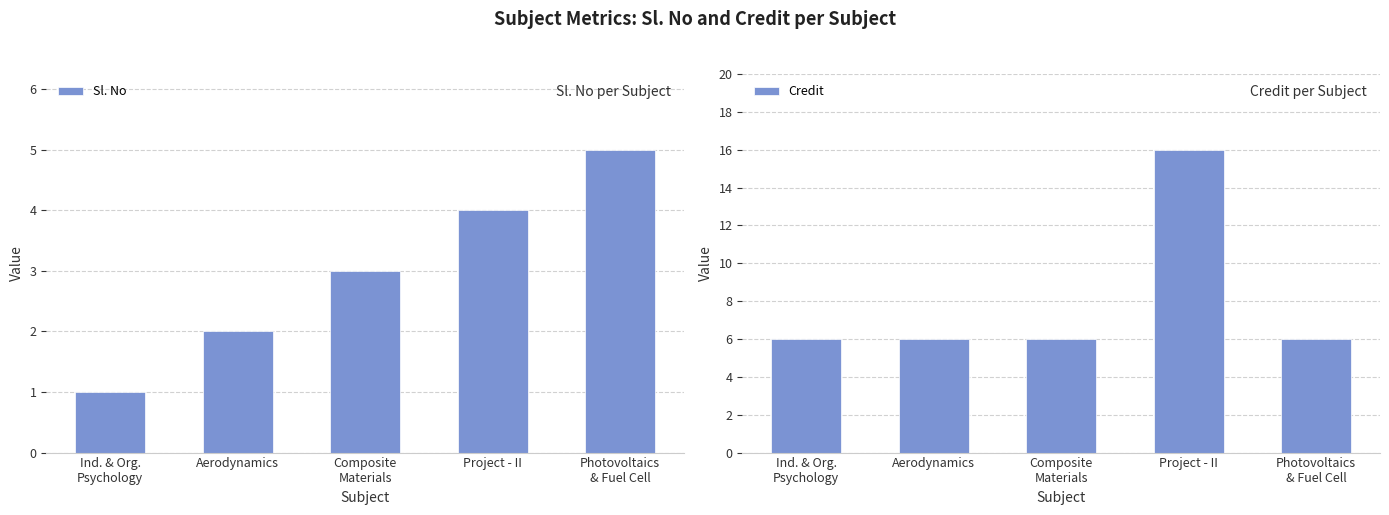

How many data points in Credit are above 6?

1